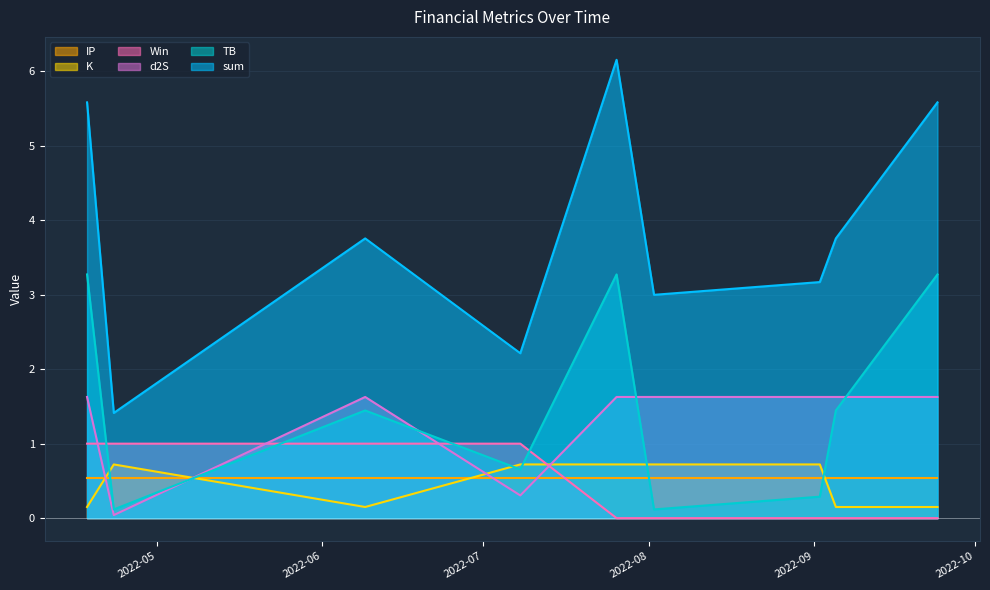

How many lines are shown in the chart?

6